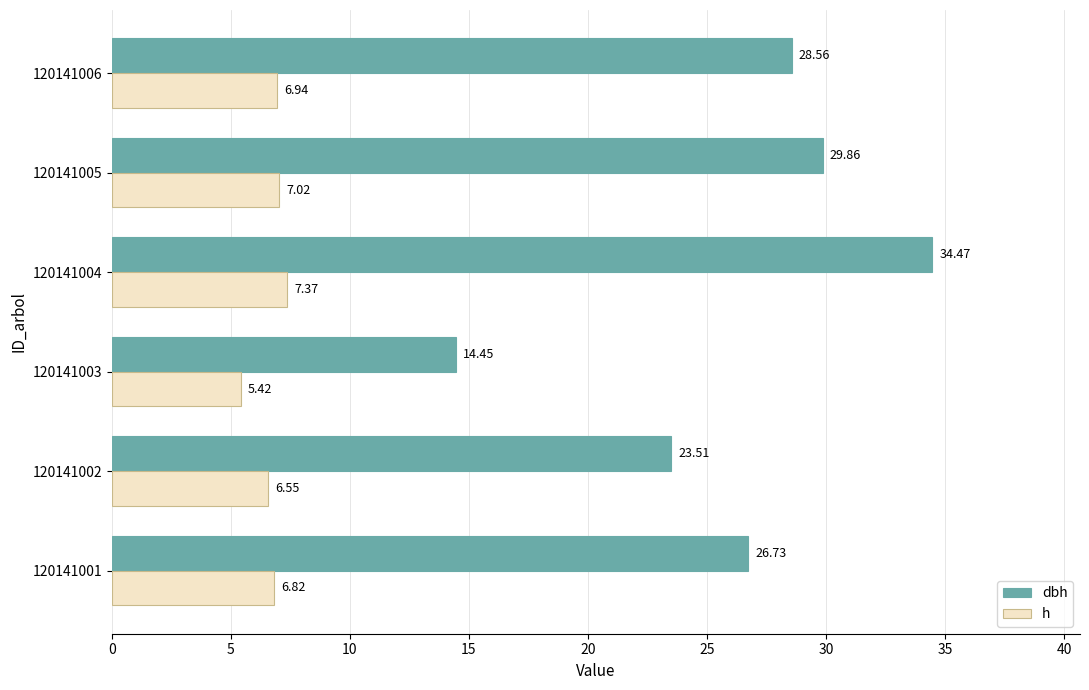

Rank the categories by h value from lowest to highest.

120141003, 120141002, 120141001, 120141006, 120141005, 120141004